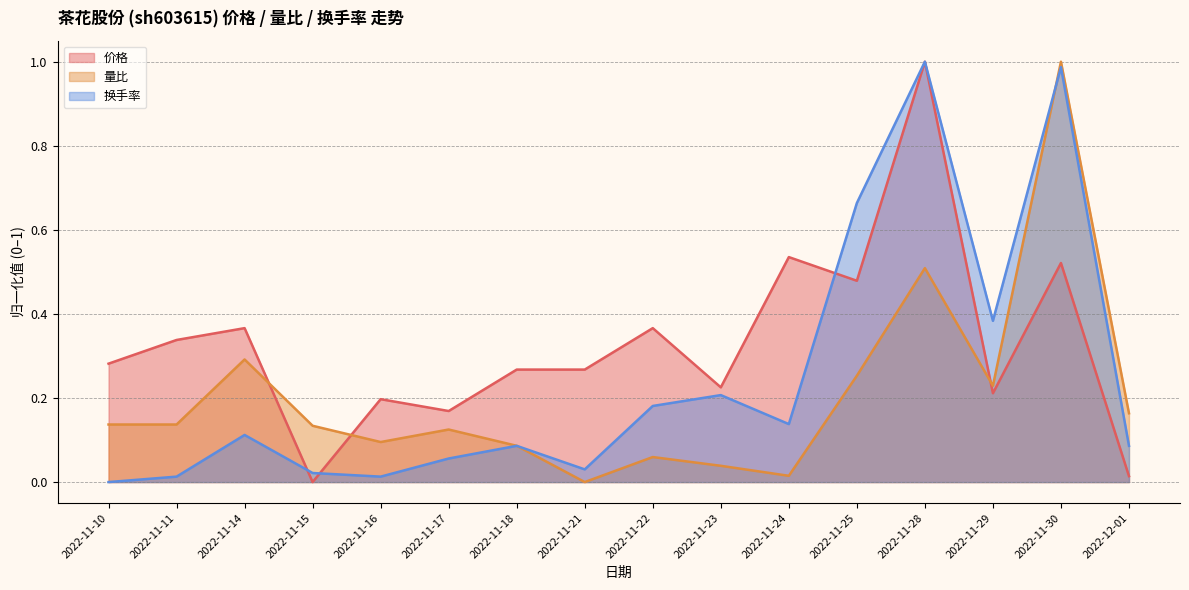

How many values in 换手率 are above zero?

15